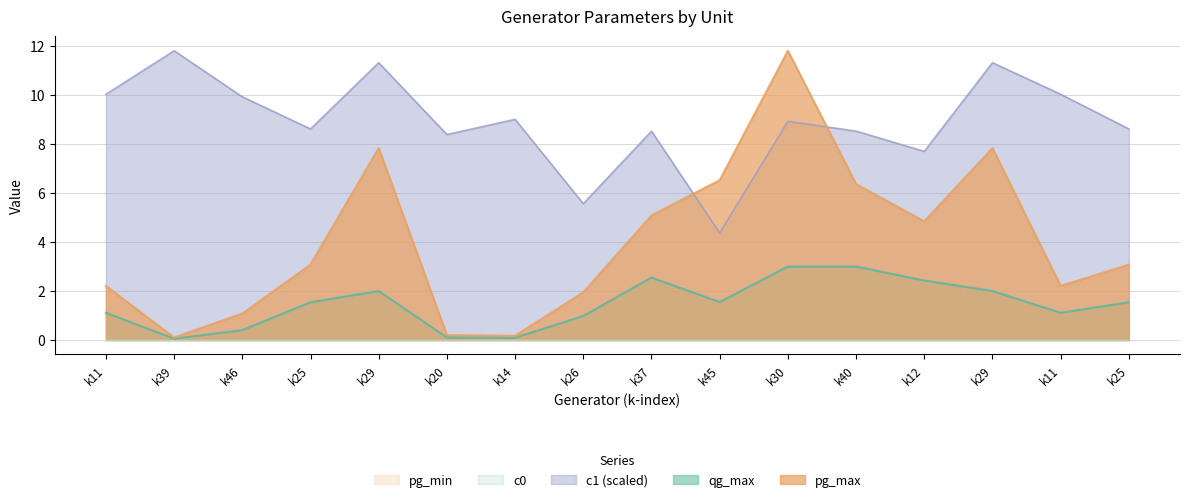

Where is pg_max nearest to the value 5?

k37